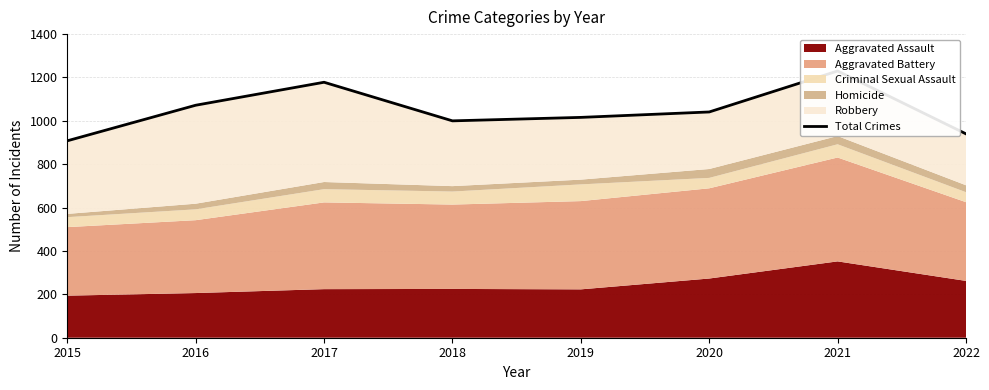

List the labels in order of value, largest first.

2021, 2017, 2016, 2020, 2019, 2018, 2022, 2015